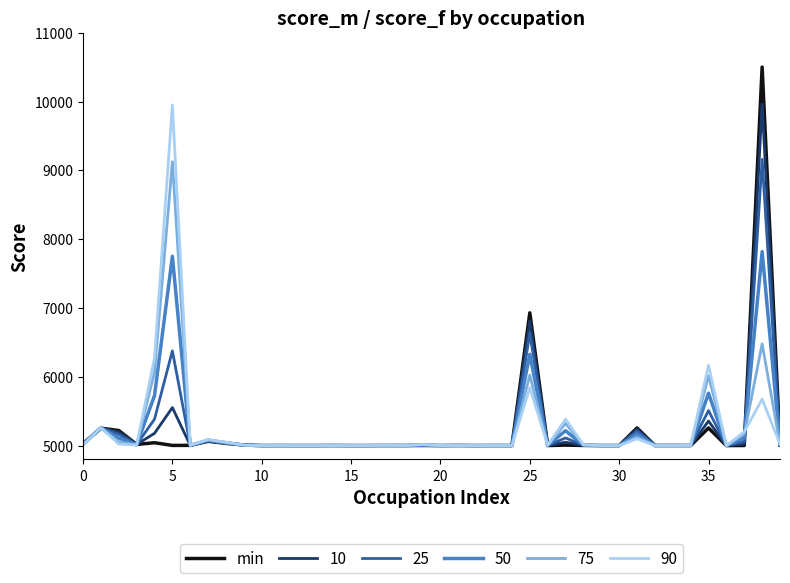

Which series has the widest spread of values?

min